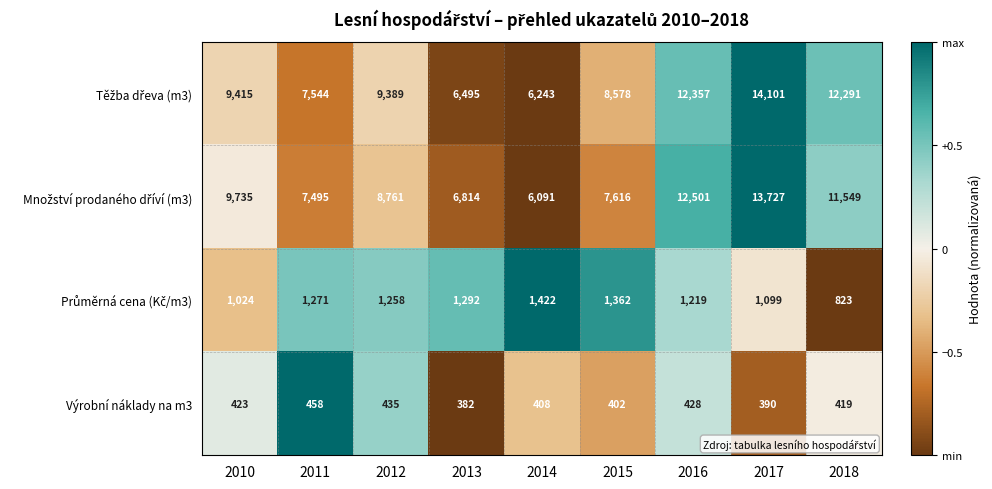

What is the difference between the Výrobní náklady na m3 values at 2013 and 2018?

37